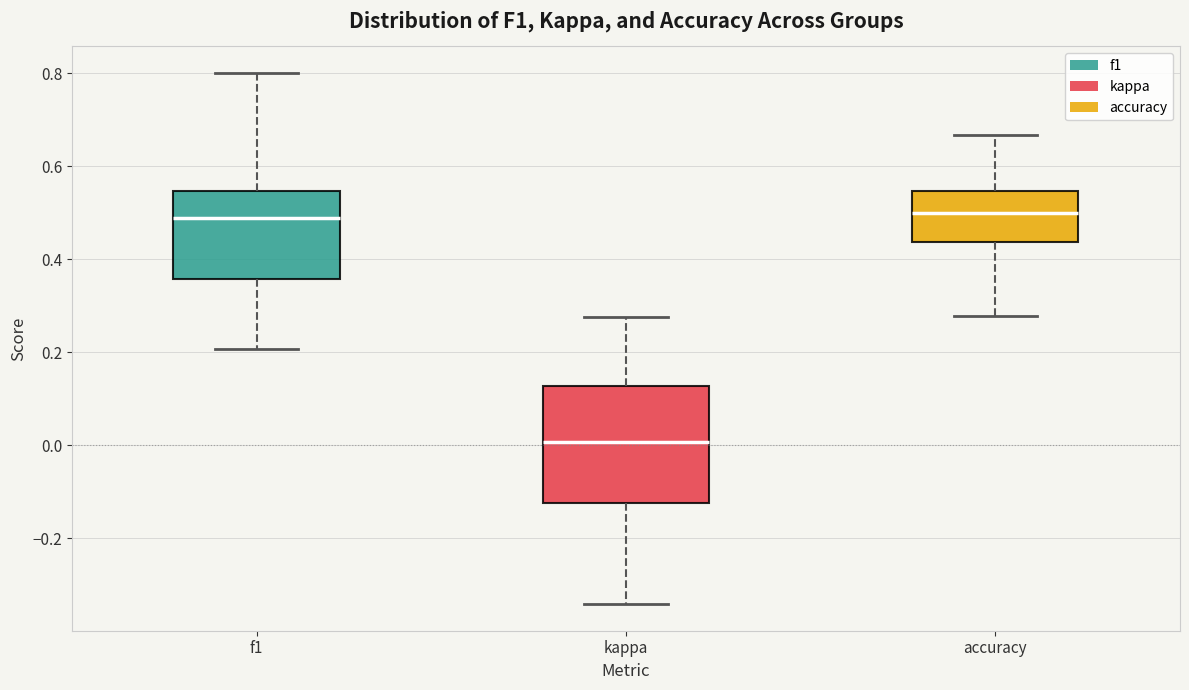

Which box is the tallest, from its lower edge to its upper edge?

kappa